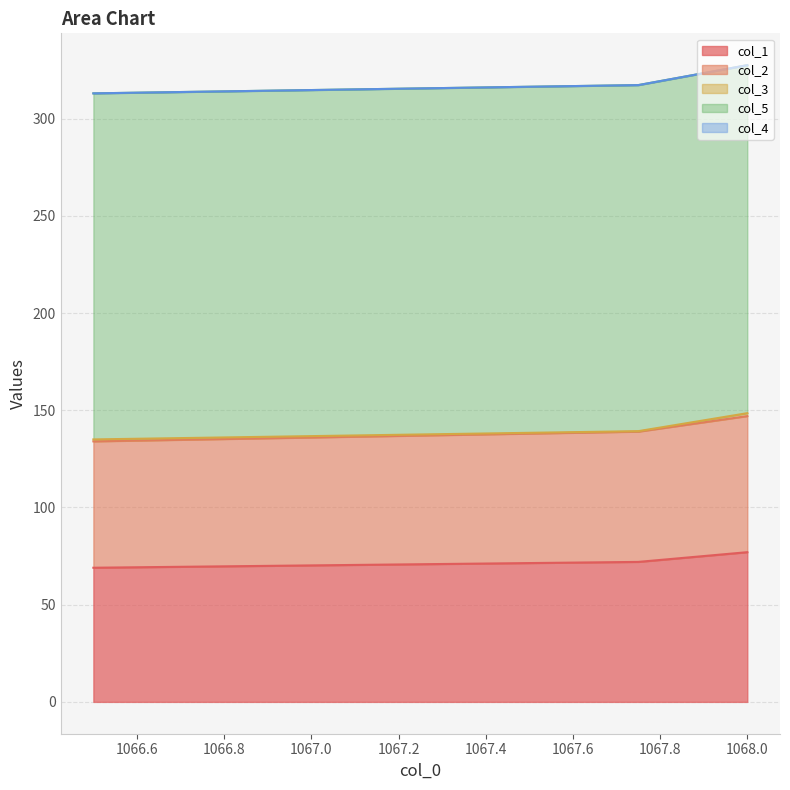

What is the difference between the second highest and minimum values in the col_1 series?

3.0